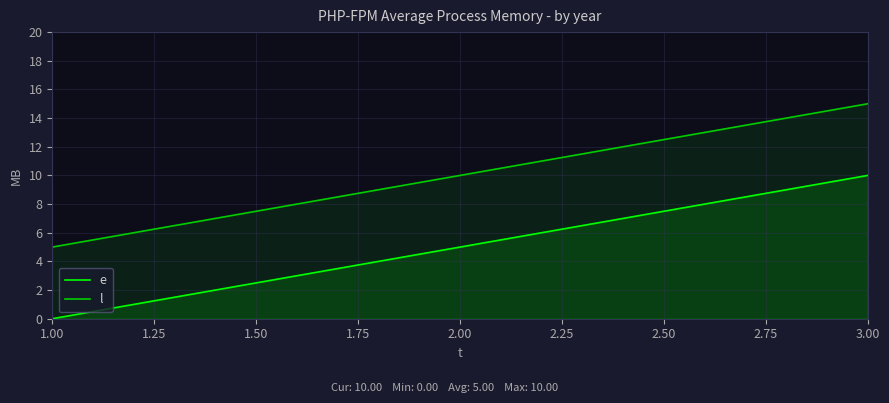

What is the spread (max minus min) of values at 3.00?

5